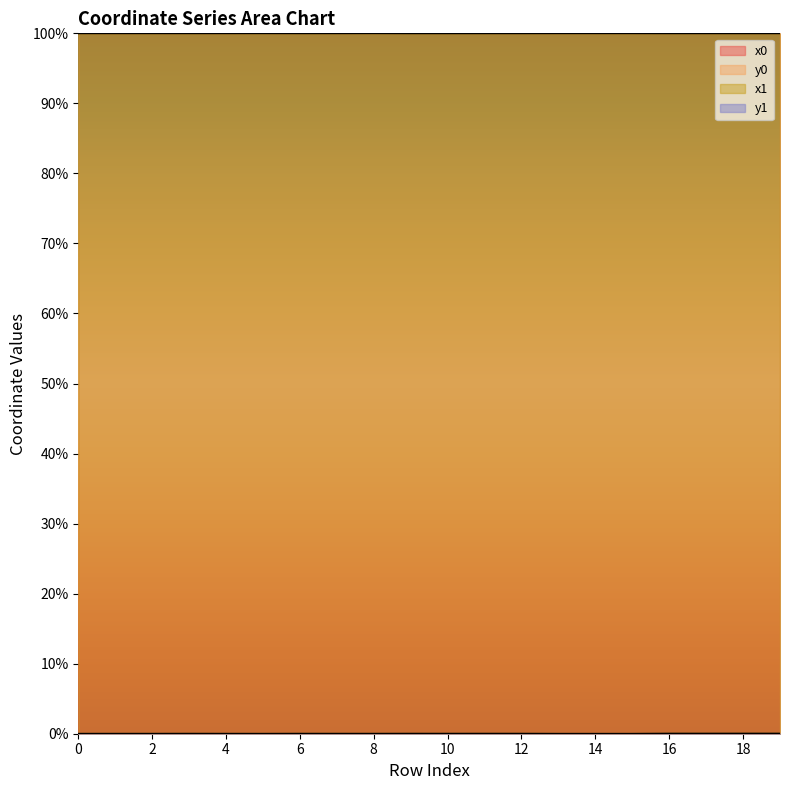

Which category has the lowest value across all series?

15